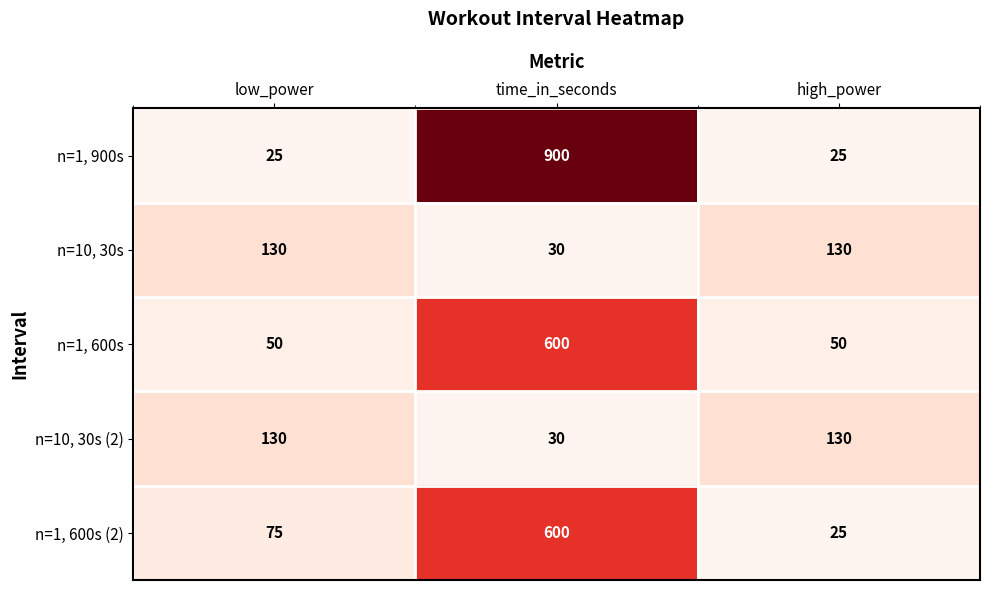

Reading right to left, transcribe all the data shown in this chart.

n=1, 900s: high_power=25	time_in_seconds=900	low_power=25
n=10, 30s: high_power=130	time_in_seconds=30	low_power=130
n=1, 600s: high_power=50	time_in_seconds=600	low_power=50
n=10, 30s (2): high_power=130	time_in_seconds=30	low_power=130
n=1, 600s (2): high_power=25	time_in_seconds=600	low_power=75